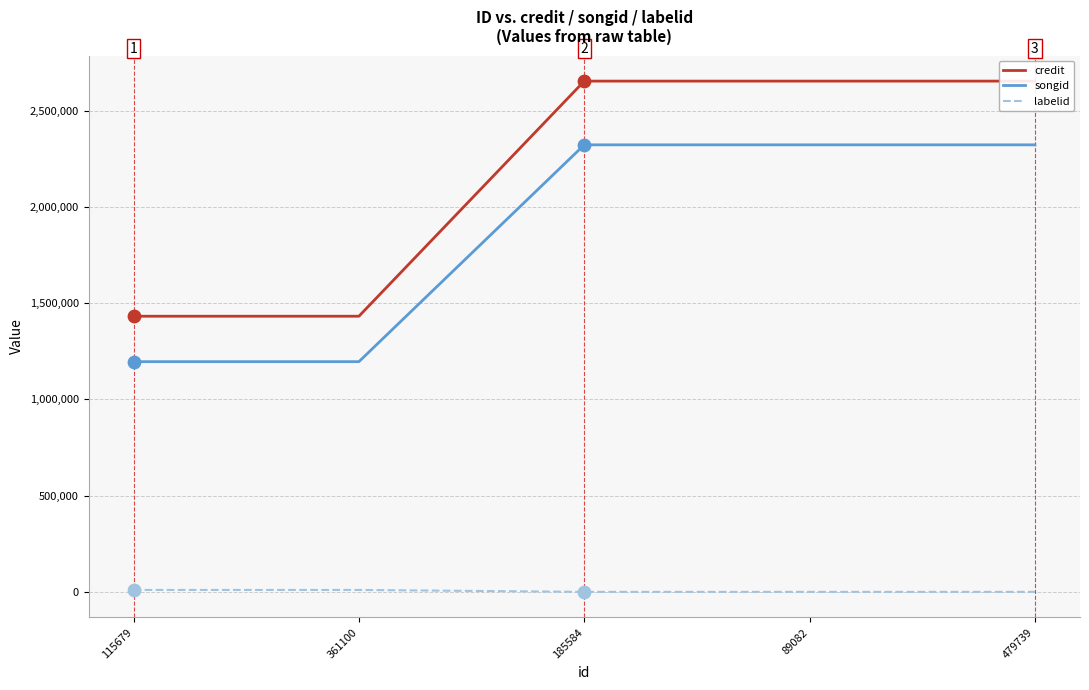

Which series contains the highest Y value?

credit